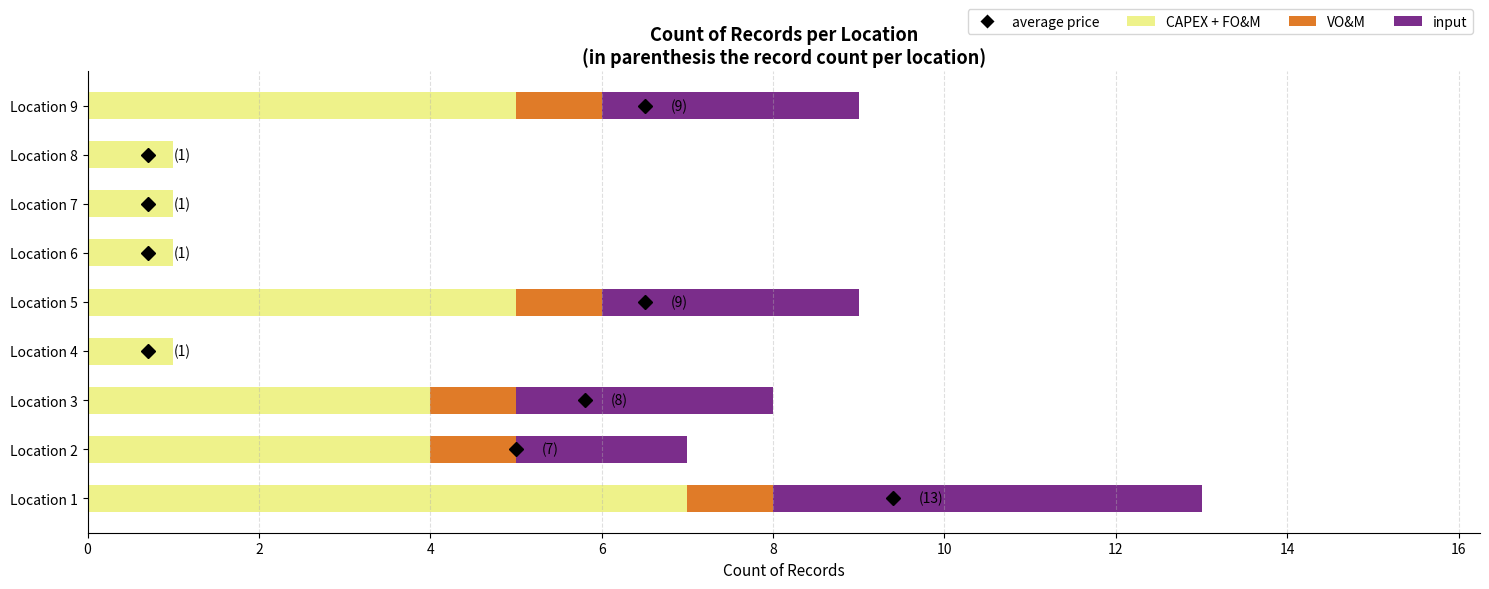

How many distinct data groups are displayed?

3